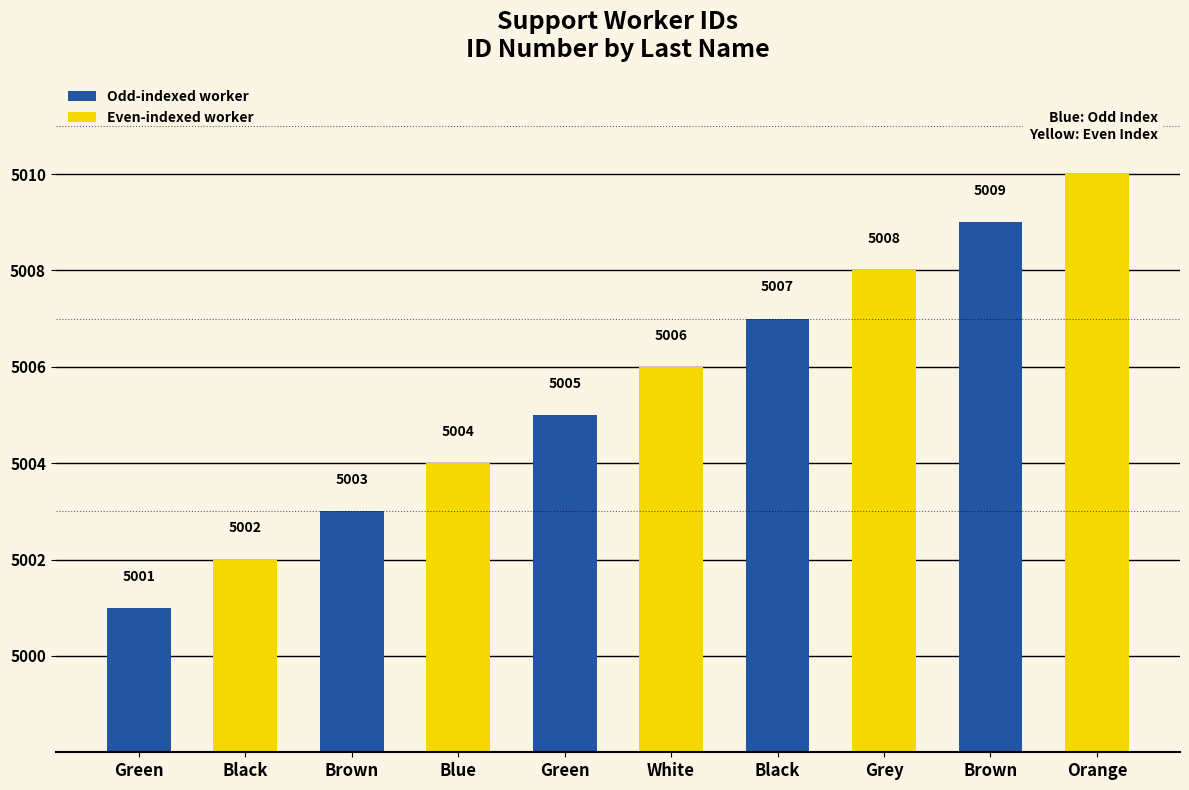

Reading left to right, list all the values displayed in this chart.

Green=5001	Black=5002	Brown=5003	Blue=5004	Green=5005	White=5006	Black=5007	Grey=5008	Brown=5009	Orange=5010